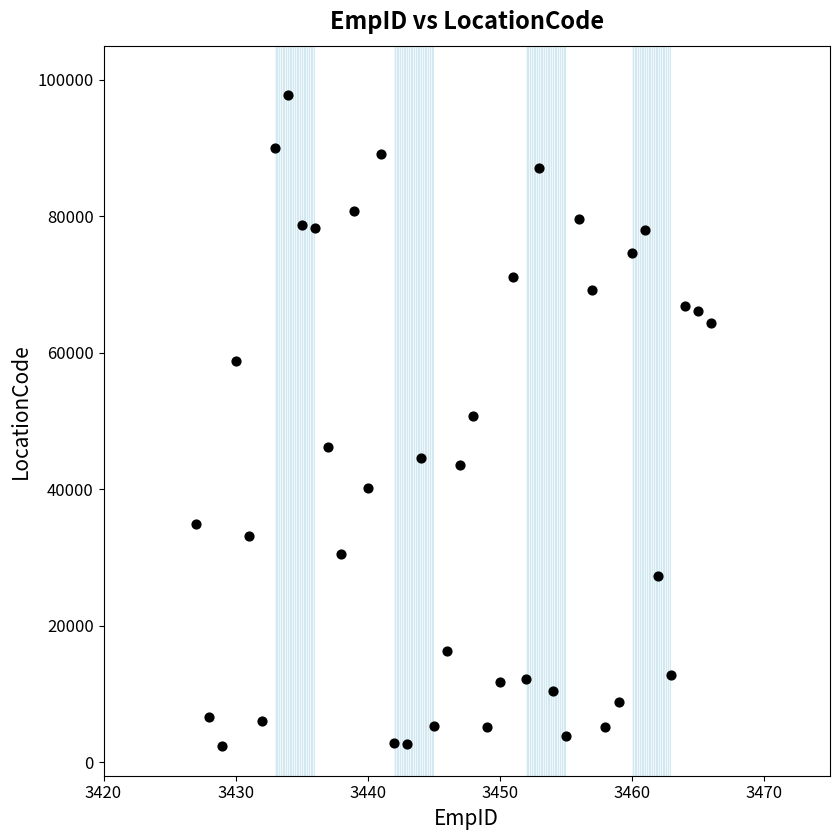

What is the range of Y values (max minus min)?

95426